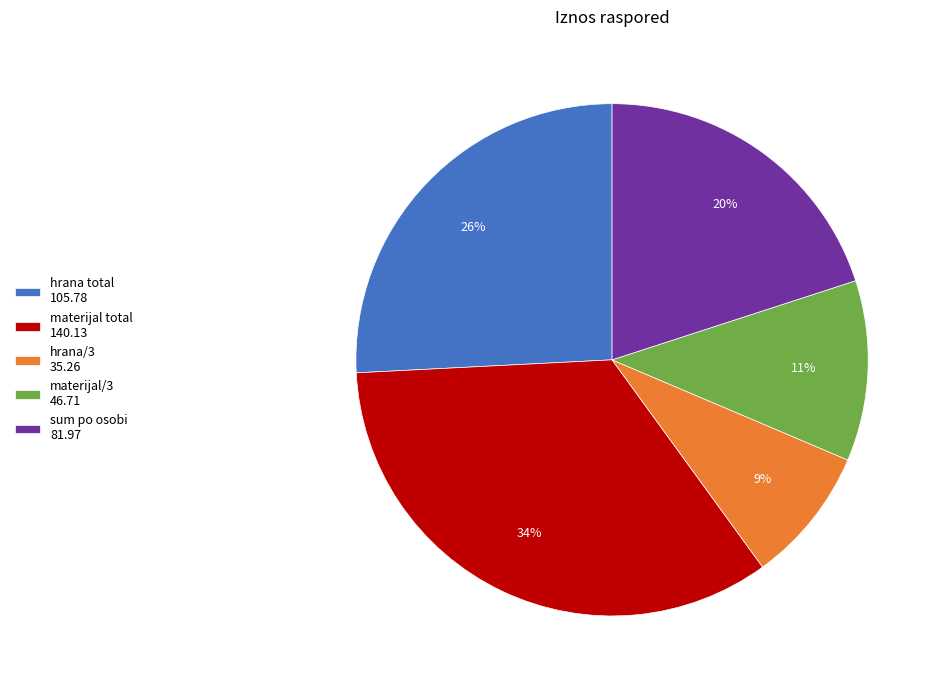

Which category has the smallest portion of the pie?

hrana/3